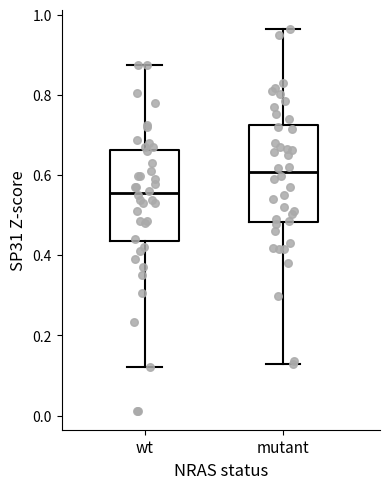

Where does the median line of the box for mutant sit on the y-axis? The values are not printed on the chart, so give them approximately, as read against the axis.

0.60